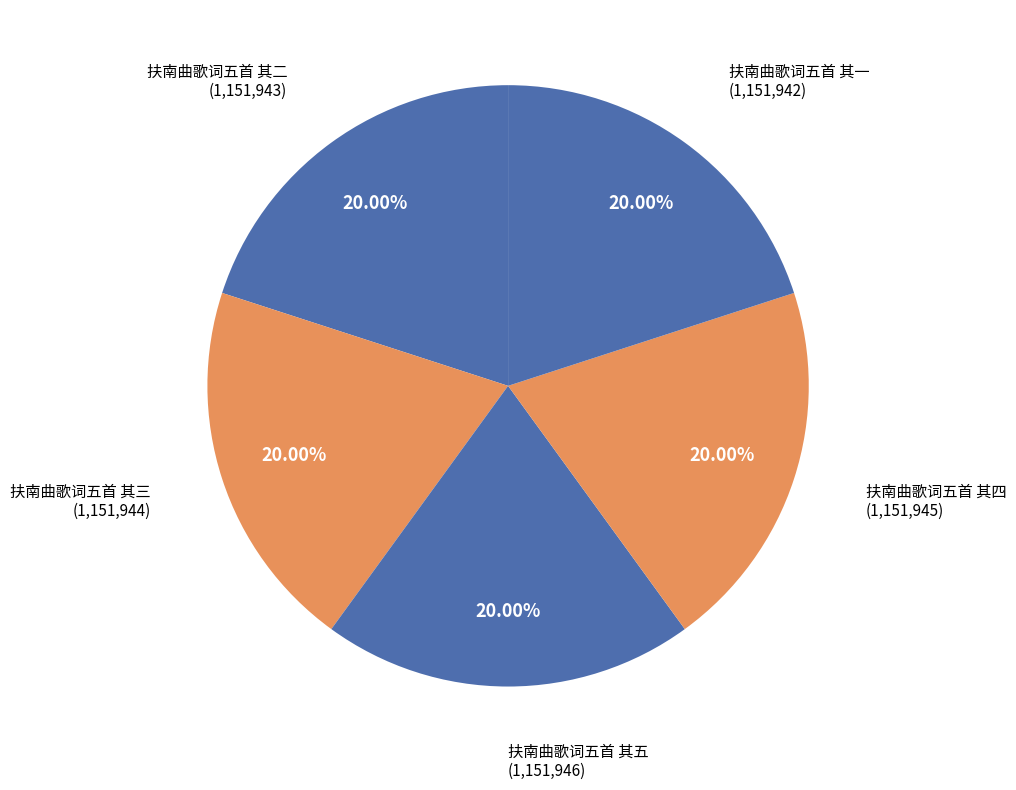

What is the smallest slice in the pie chart?

扶南曲歌词五首 其一